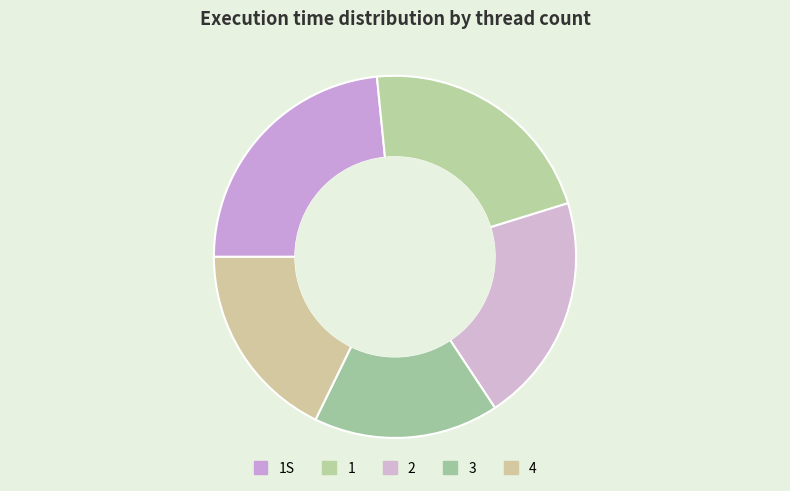

Is it true that 2 is 20% of the pie?

True